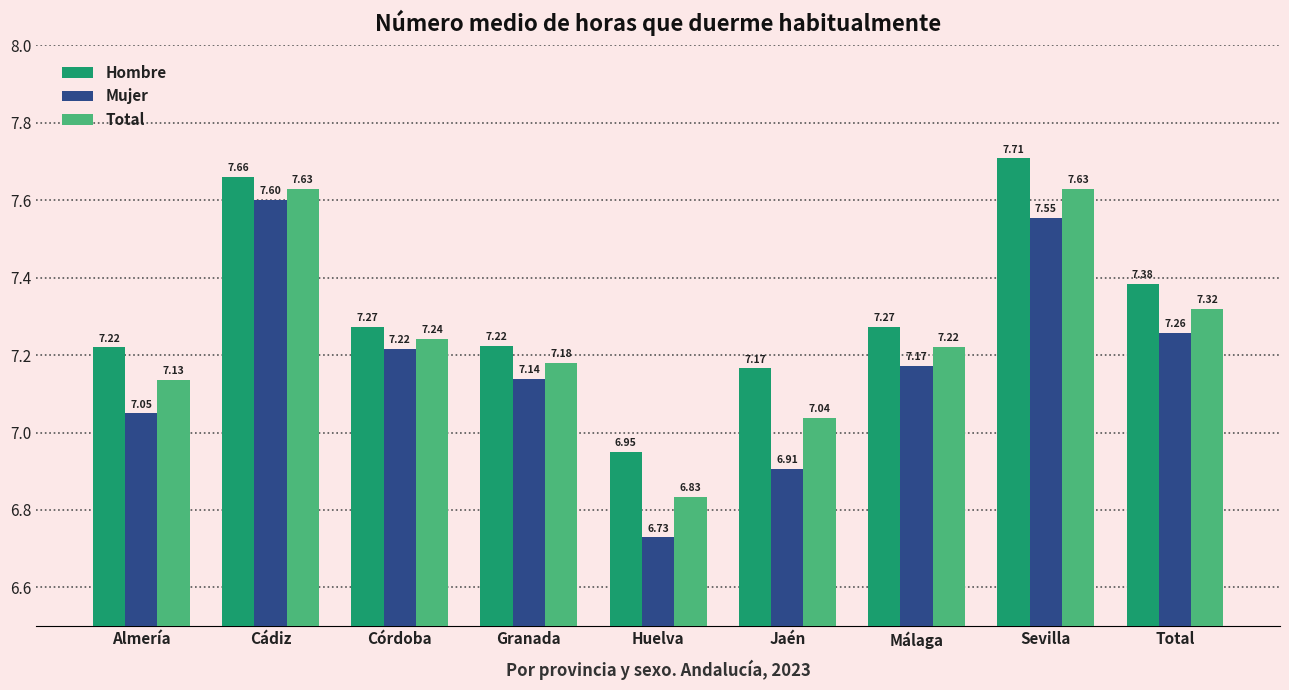

What position from the right is Almería?

9